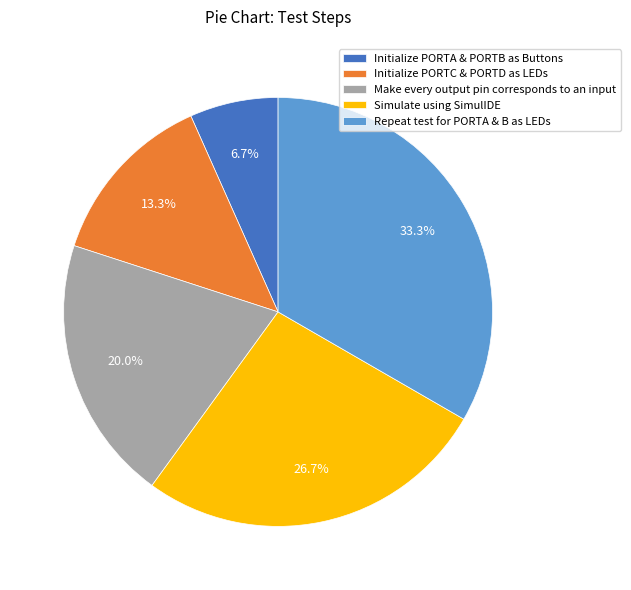

To the nearest percent, what is the difference between the largest and smallest slice percentages?

27%